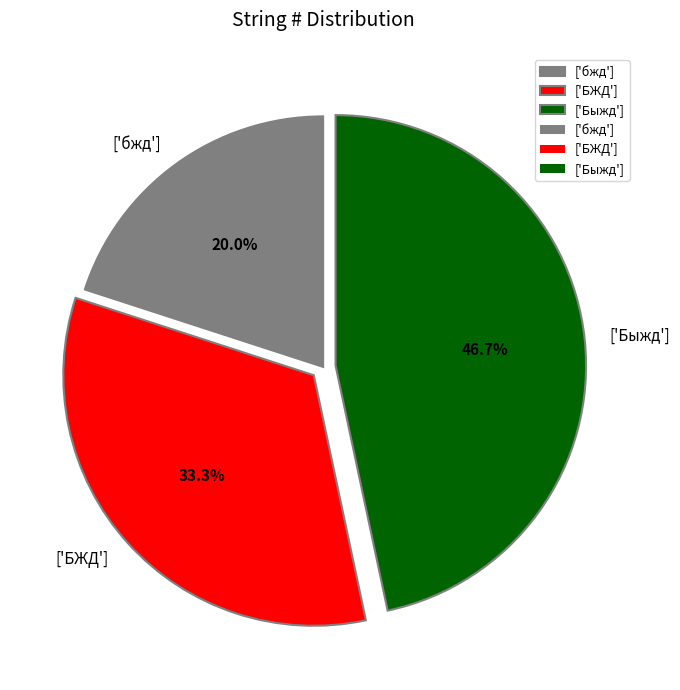

To the nearest percent, what is the combined percentage of ['Быжд'] and ['БЖД']?

80%